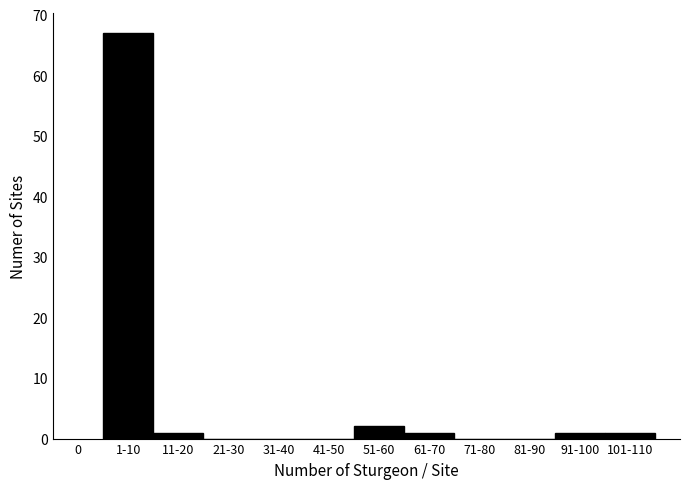

Reading left to right, what are all the values shown in this chart?

1-10=67	11-20=1	21-30=0	31-40=0	41-50=0	51-60=2	61-70=1	71-80=0	81-90=0	91-100=1	101-110=1